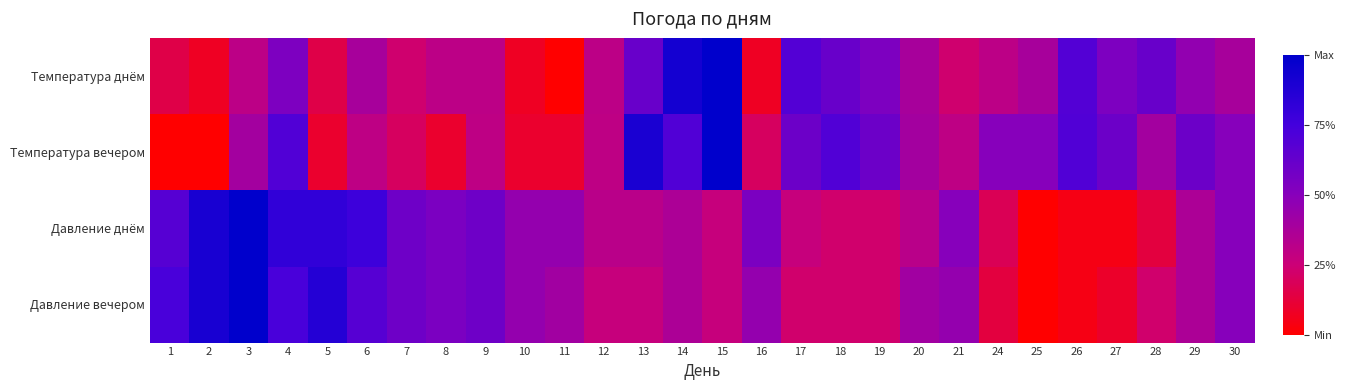

Rank the series at 12 from highest to lowest value.

Давление днём, Температура днём, Температура вечером, Давление вечером